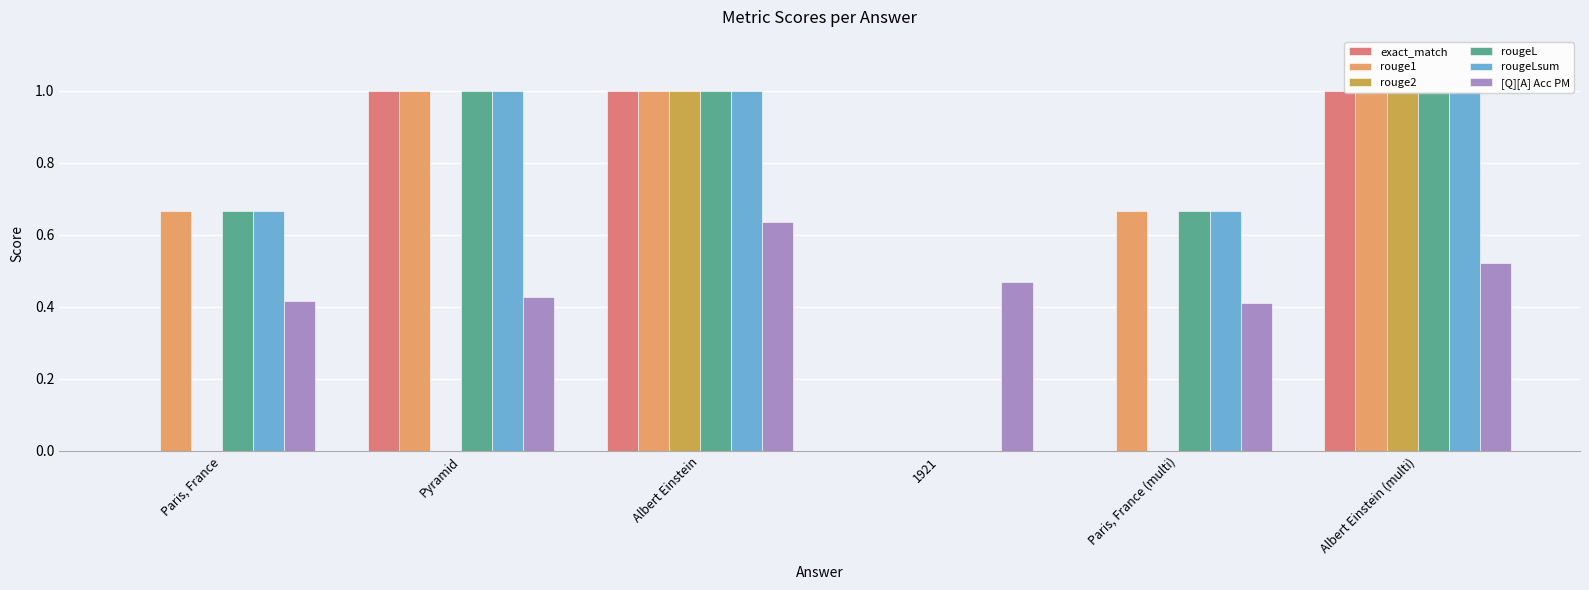

The value of rougeL at 1921 is -0.4. True or false?

False